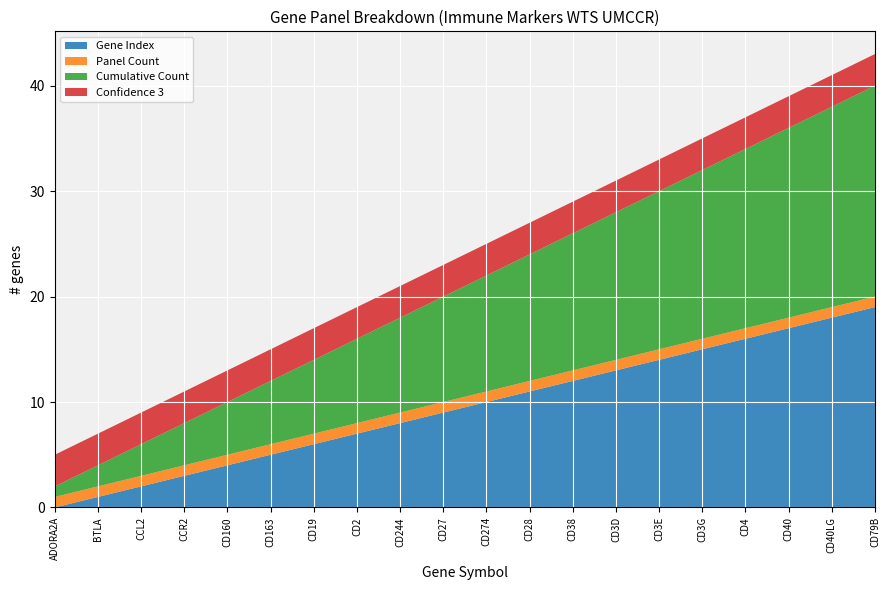

Reading left to right, what are all the values shown in this chart?

Confidence 3: ADORA2A=3	BTLA=3	CCL2=3	CCR2=3	CD160=3	CD163=3	CD19=3	CD2=3	CD244=3	CD27=3	CD274=3	CD28=3	CD38=3	CD3D=3	CD3E=3	CD3G=3	CD4=3	CD40=3	CD40LG=3	CD79B=3
Cumulative Count: ADORA2A=1	BTLA=2	CCL2=3	CCR2=4	CD160=5	CD163=6	CD19=7	CD2=8	CD244=9	CD27=10	CD274=11	CD28=12	CD38=13	CD3D=14	CD3E=15	CD3G=16	CD4=17	CD40=18	CD40LG=19	CD79B=20
Gene Index: ADORA2A=0	BTLA=1	CCL2=2	CCR2=3	CD160=4	CD163=5	CD19=6	CD2=7	CD244=8	CD27=9	CD274=10	CD28=11	CD38=12	CD3D=13	CD3E=14	CD3G=15	CD4=16	CD40=17	CD40LG=18	CD79B=19
Panel Count: ADORA2A=1	BTLA=1	CCL2=1	CCR2=1	CD160=1	CD163=1	CD19=1	CD2=1	CD244=1	CD27=1	CD274=1	CD28=1	CD38=1	CD3D=1	CD3E=1	CD3G=1	CD4=1	CD40=1	CD40LG=1	CD79B=1